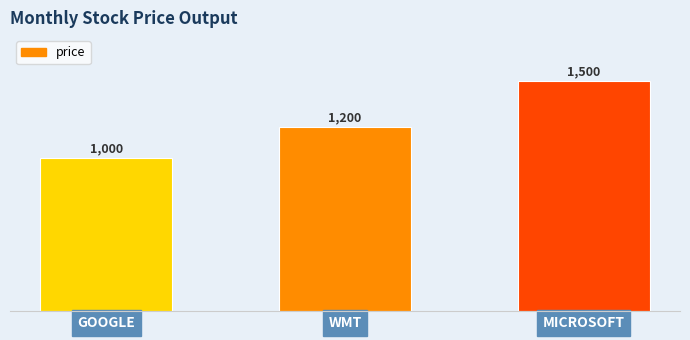

Rank the categories by value from lowest to highest.

GOOGLE, WMT, MICROSOFT